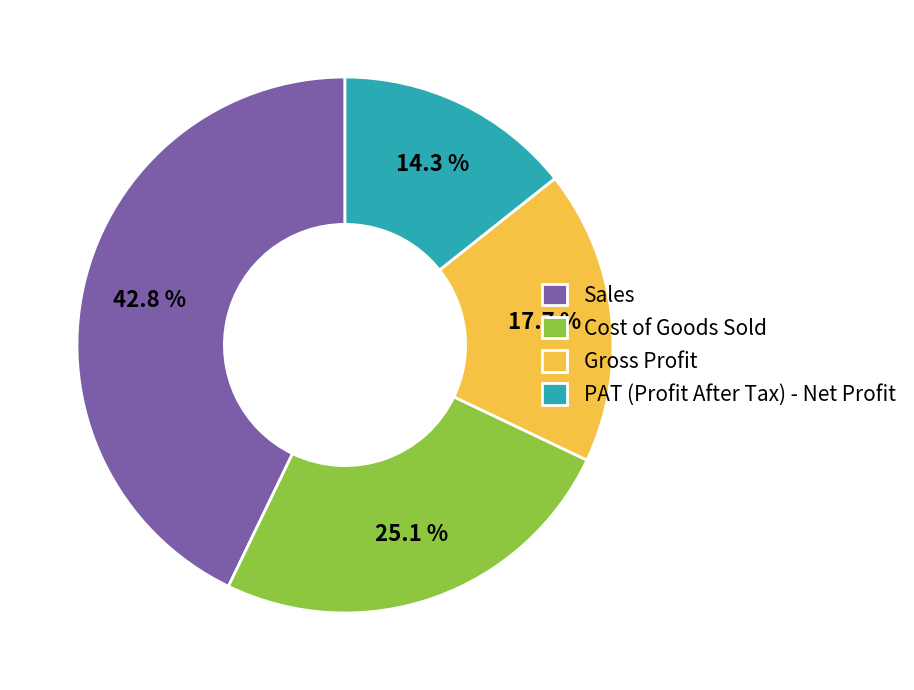

What is the smallest slice in the pie chart?

PAT (Profit After Tax) - Net Profit